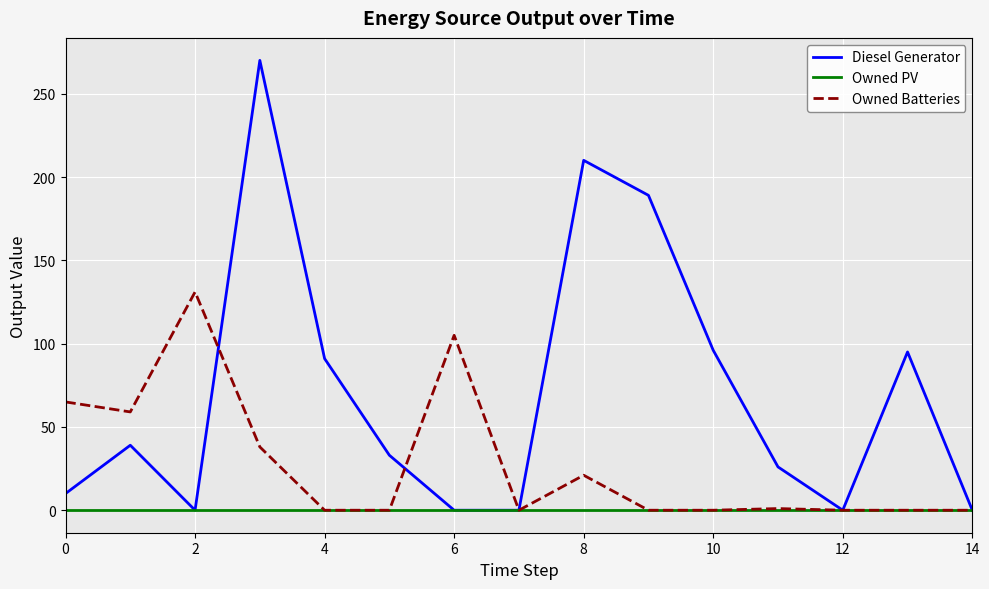

Which series has the largest total across all categories?

Diesel Generator